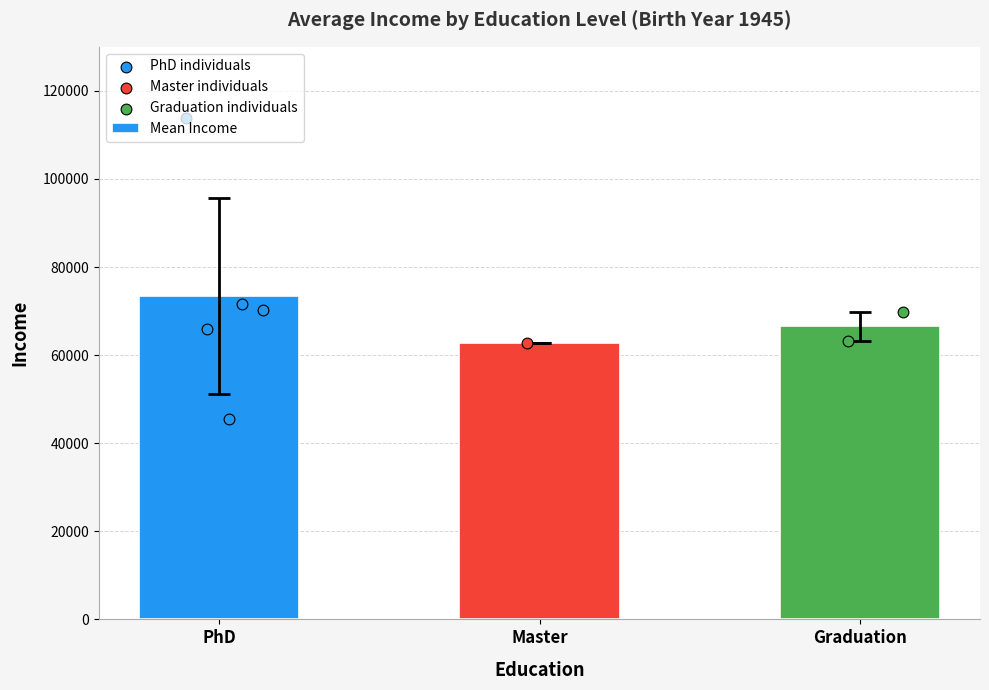

Where is Mean Income nearest to the value 68135?

Graduation